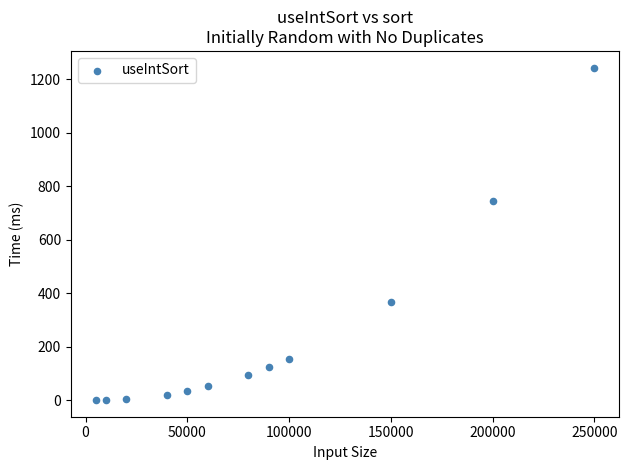

What is the average Y value?

236.2